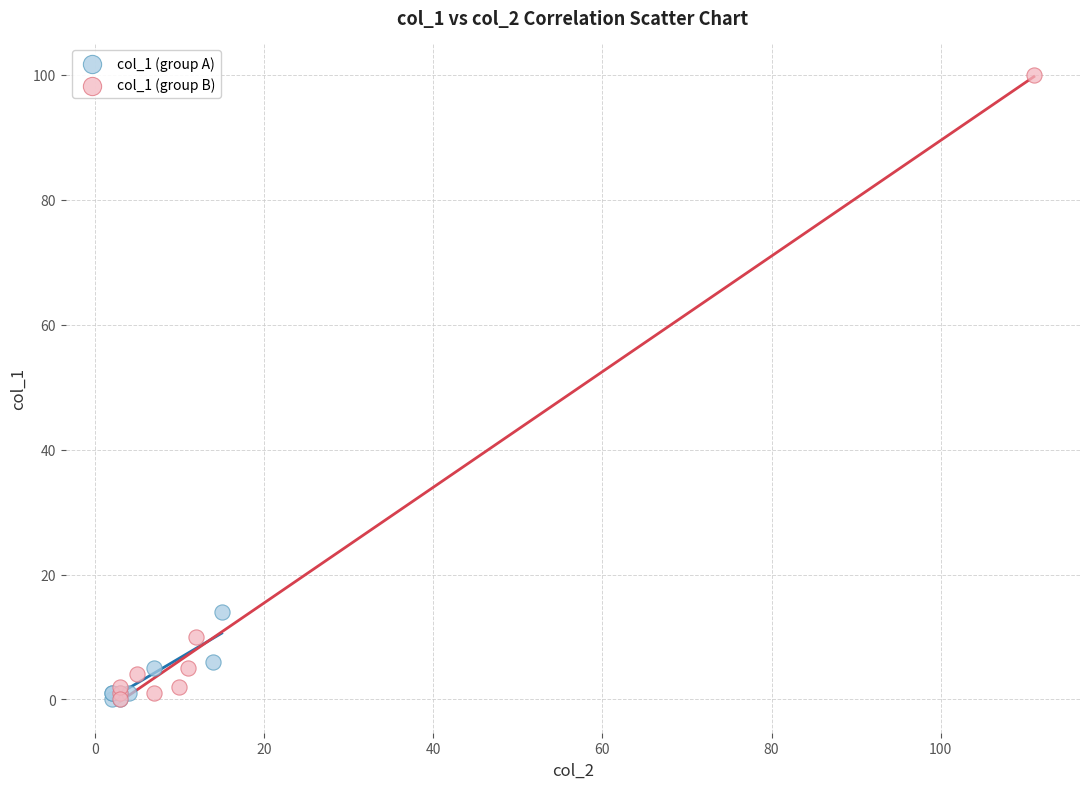

Which series has the largest Y range (max minus min)?

col_1 (group B)